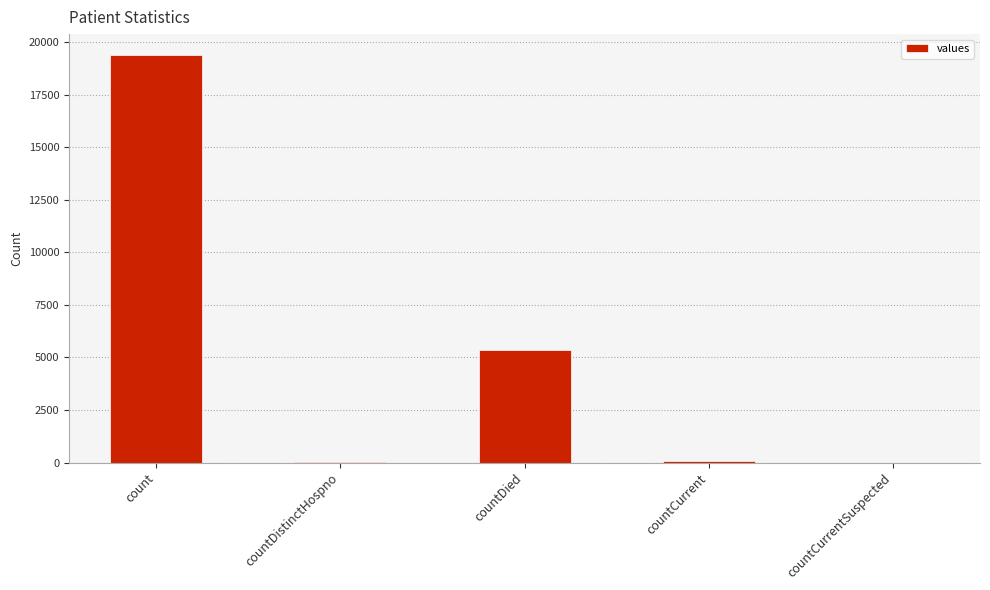

What is the sum of the values at countCurrent and countCurrentSuspected?

60